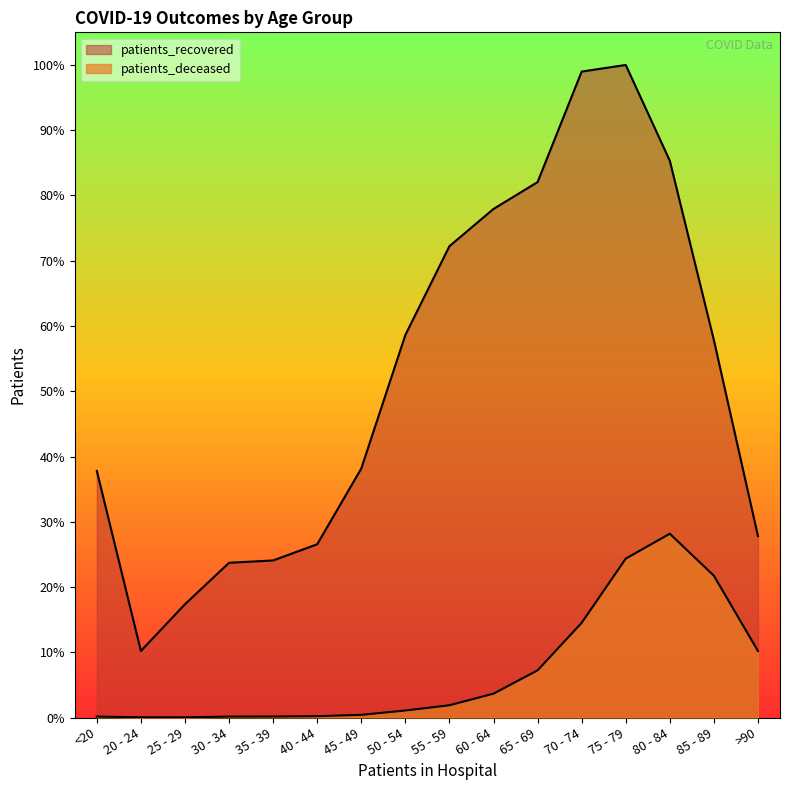

True or false: patients_deceased and patients_recovered intersect in this chart.

False